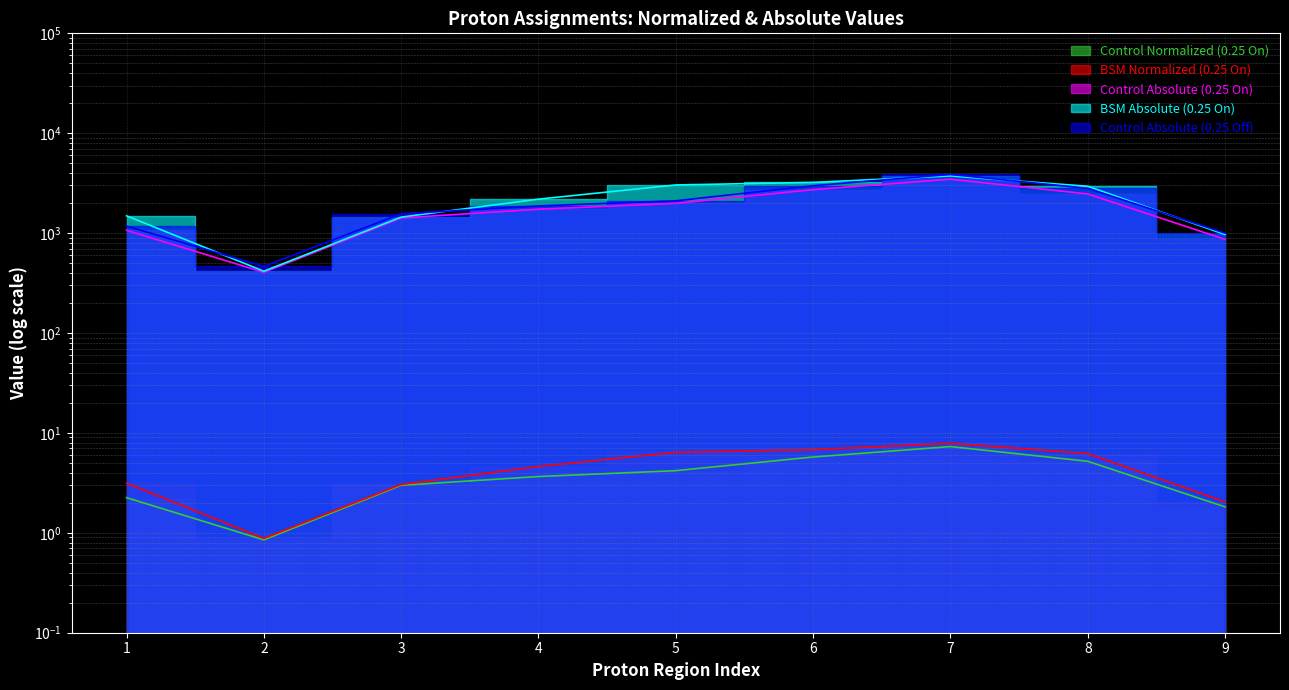

Reading right to left, transcribe all the data shown in this chart.

Control Normalized (0.25 On): 9=1.8	8=5.2	7=7.3	6=5.7	5=4.2	4=3.7	3=3.0	2=0.8	1=2.2
BSM Normalized (0.25 On): 9=2.0	8=6.2	7=7.9	6=6.8	5=6.4	4=4.6	3=3.0	2=0.9	1=3.1
Control Absolute (0.25 On): 9=865.5	8=2466.8	7=3465.4	6=2724.2	5=1986.3	4=1734.5	3=1416.9	2=405.2	1=1067.7
BSM Absolute (0.25 On): 9=969.0	8=2945.1	7=3735.9	6=3220.0	5=3035.6	4=2188.3	3=1446.6	2=415.7	1=1490.0
Control Absolute (0.25 Off): 9=1000.6	8=2802.9	7=3870.1	6=2980.8	5=2108.1	4=1871.8	3=1562.7	2=464.6	1=1174.6